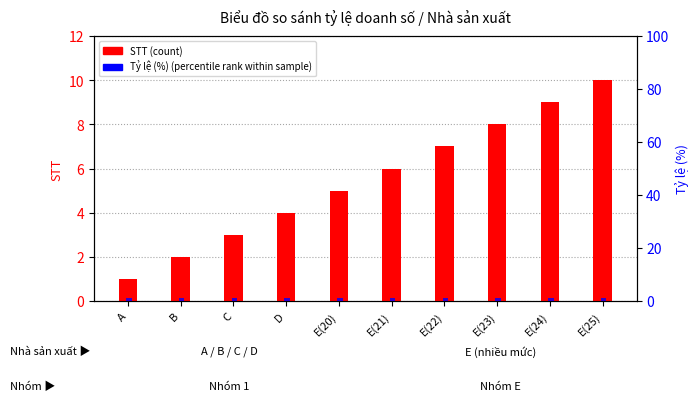

What is the sum of all Tỷ lệ (%) (percentile rank) values?

10